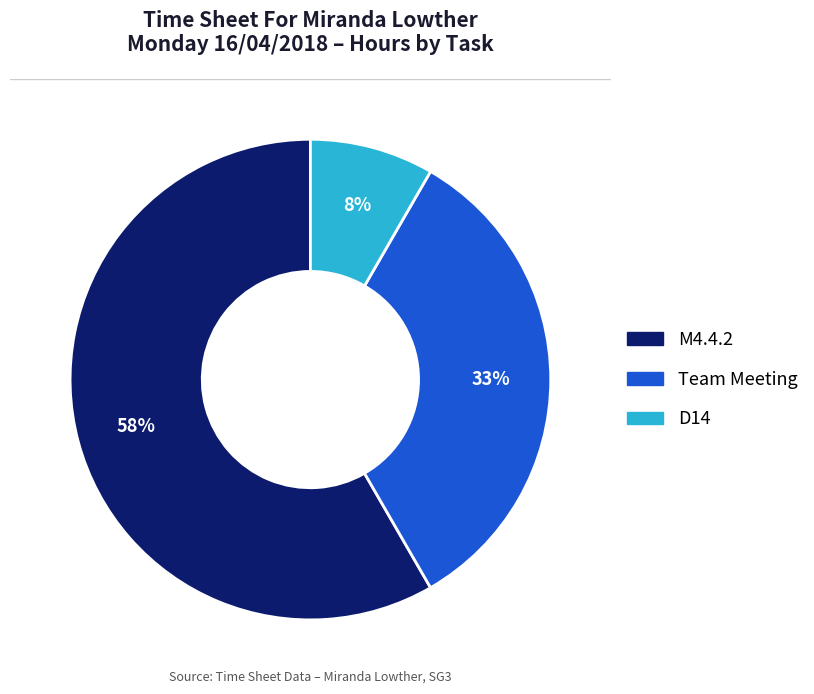

What is the smallest slice in the pie chart?

D14